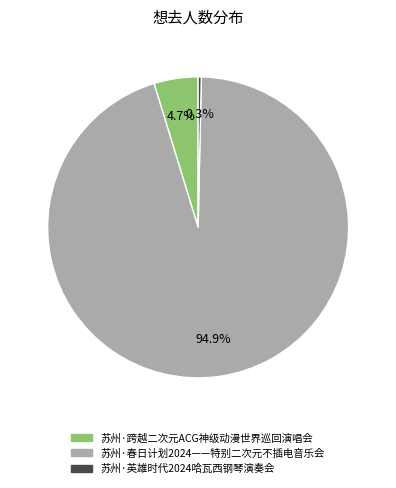

How many slices are in this pie chart?

3